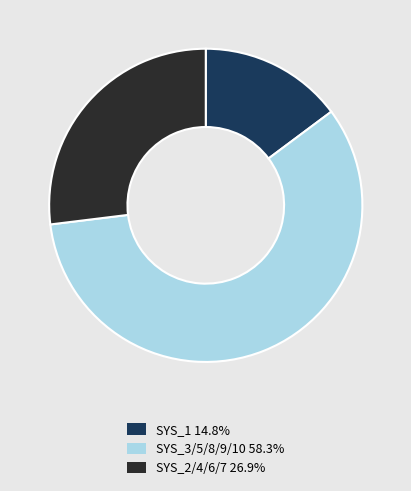

Does SYS_2/4/6/7 26.9% represent more than half of the total?

No